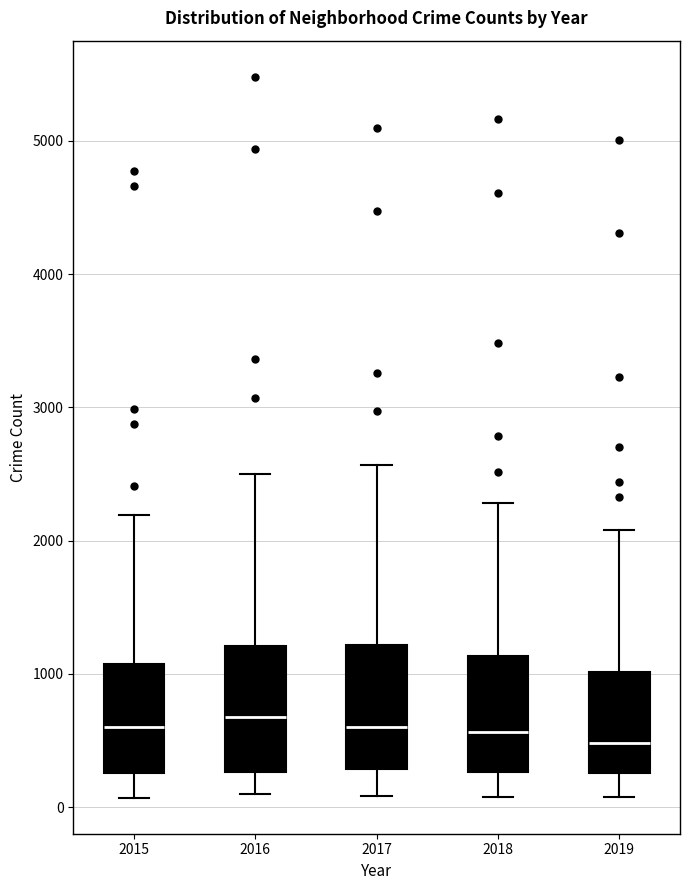

Where is the lower edge of the box at x = 2017 on the y-axis? The values are not printed on the chart, so give them approximately, as read against the axis.

300